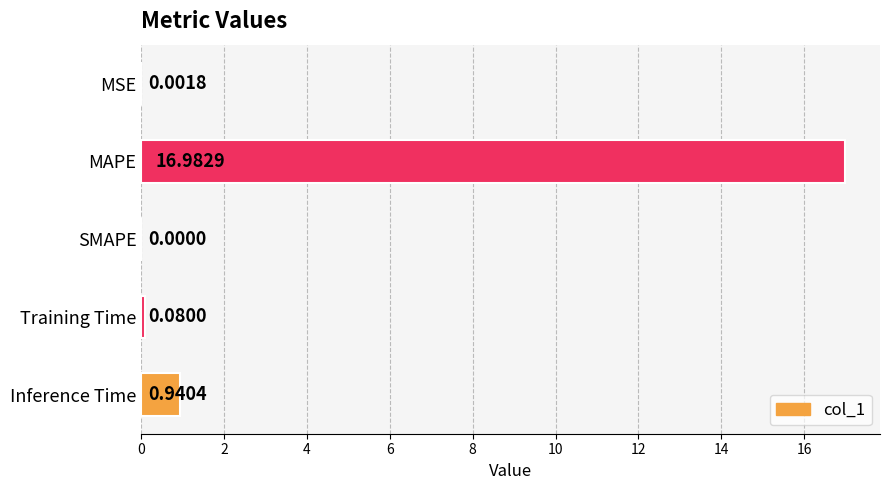

Are the bars horizontal?

Yes